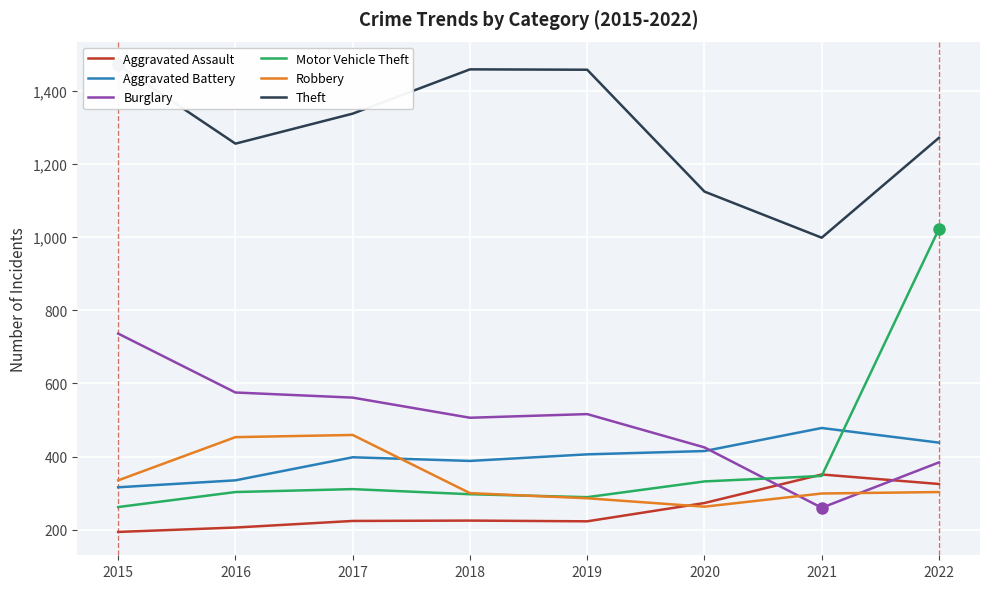

How many lines are shown in the chart?

6